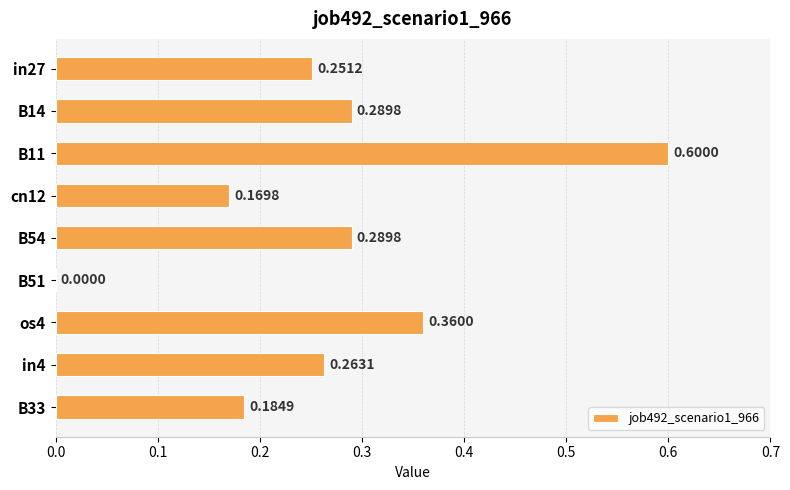

What is the sum of all values?

2.4